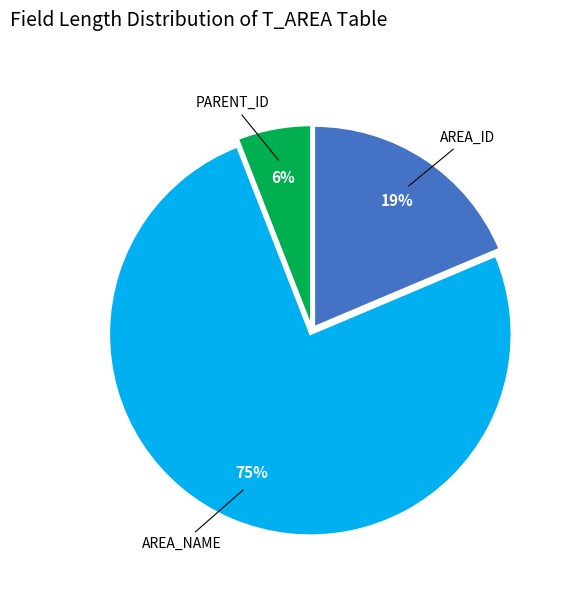

Does any single category account for the majority?

Yes